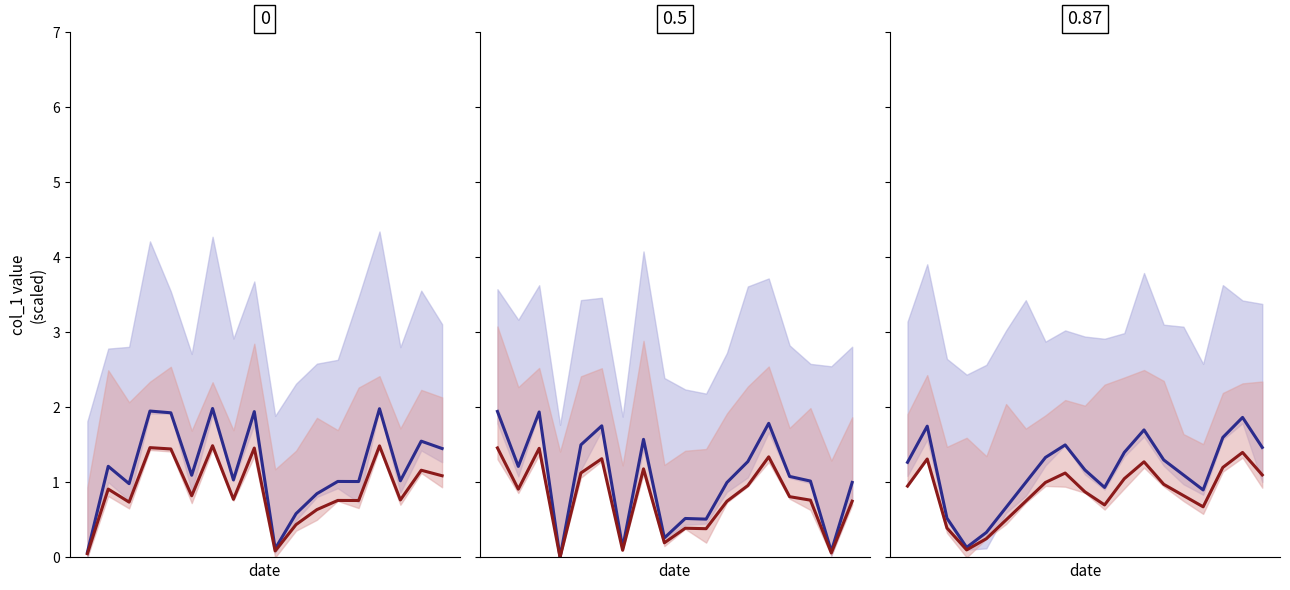

What is the average value of the blue mean series?

1.2